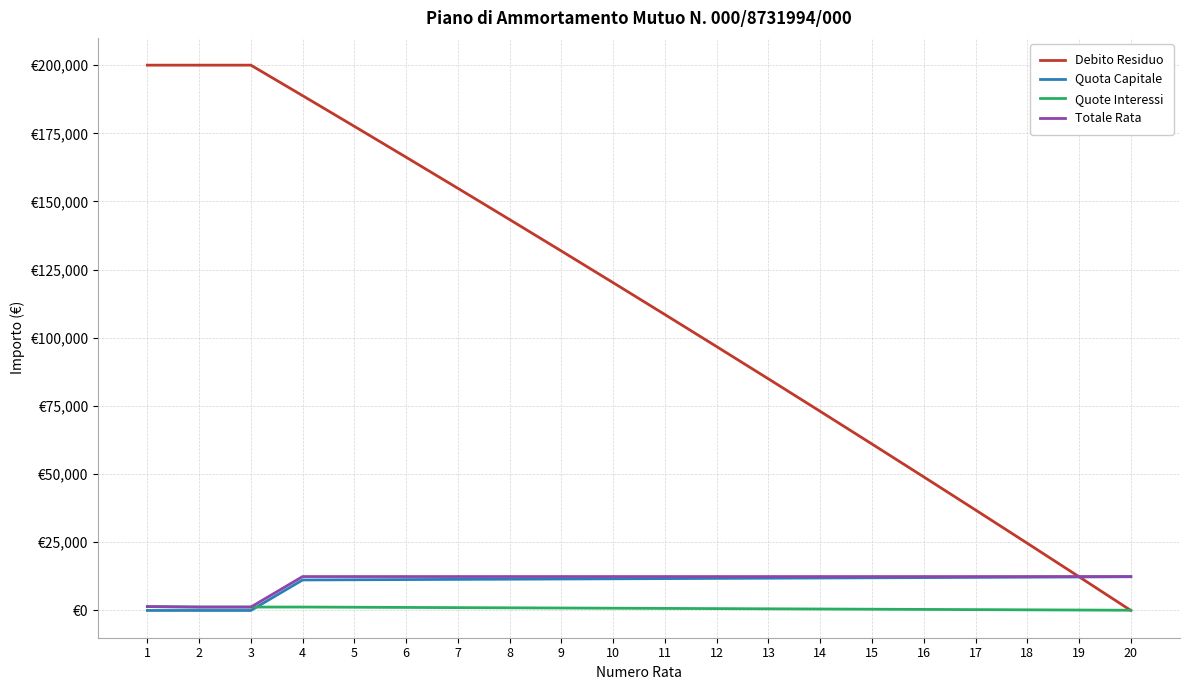

Reading left to right, transcribe all the data shown in this chart.

Debito Residuo: 1=200000.0	2=200000.0	3=200000.0	4=188812.5	5=177555.1	6=166227.4	7=154828.9	8=143359.1	9=131817.6	10=120204.0	11=108517.8	12=96758.6	13=84925.9	14=73019.2	15=61038.1	16=48982.1	17=36850.8	18=24643.7	19=12360.2	20=0.0
Quota Capitale: 1=0.0	2=0.0	3=0.0	4=11187.5	5=11257.4	6=11327.7	7=11398.5	8=11469.8	9=11541.5	10=11613.6	11=11686.2	12=11759.2	13=11832.7	14=11906.7	15=11981.1	16=12056.0	17=12131.3	18=12207.1	19=12283.4	20=12360.2
Quote Interessi: 1=1414.4	2=1250.0	3=1250.0	4=1250.0	5=1180.1	6=1109.7	7=1038.9	8=967.7	9=896.0	10=823.9	11=751.3	12=678.2	13=604.7	14=530.8	15=456.4	16=381.5	17=306.1	18=230.3	19=154.0	20=77.2
Totale Rata: 1=1414.4	2=1250.0	3=1250.0	4=12437.5	5=12437.5	6=12437.5	7=12437.5	8=12437.5	9=12437.5	10=12437.5	11=12437.5	12=12437.5	13=12437.5	14=12437.5	15=12437.5	16=12437.5	17=12437.5	18=12437.5	19=12437.5	20=12437.5